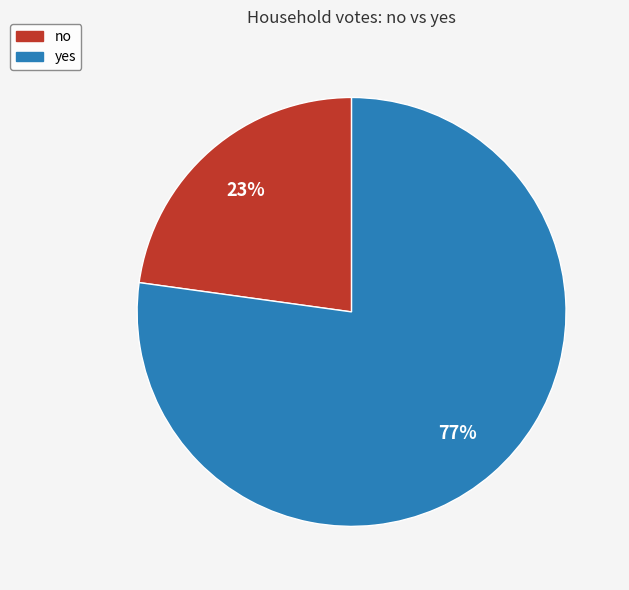

Which slice represents more than half of the pie?

yes